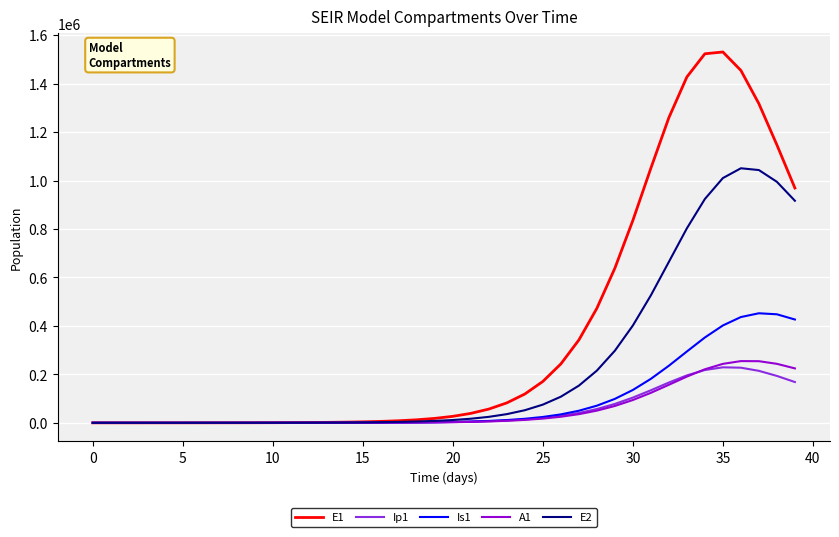

What is the sum of all Ip1 values?

2120960.0